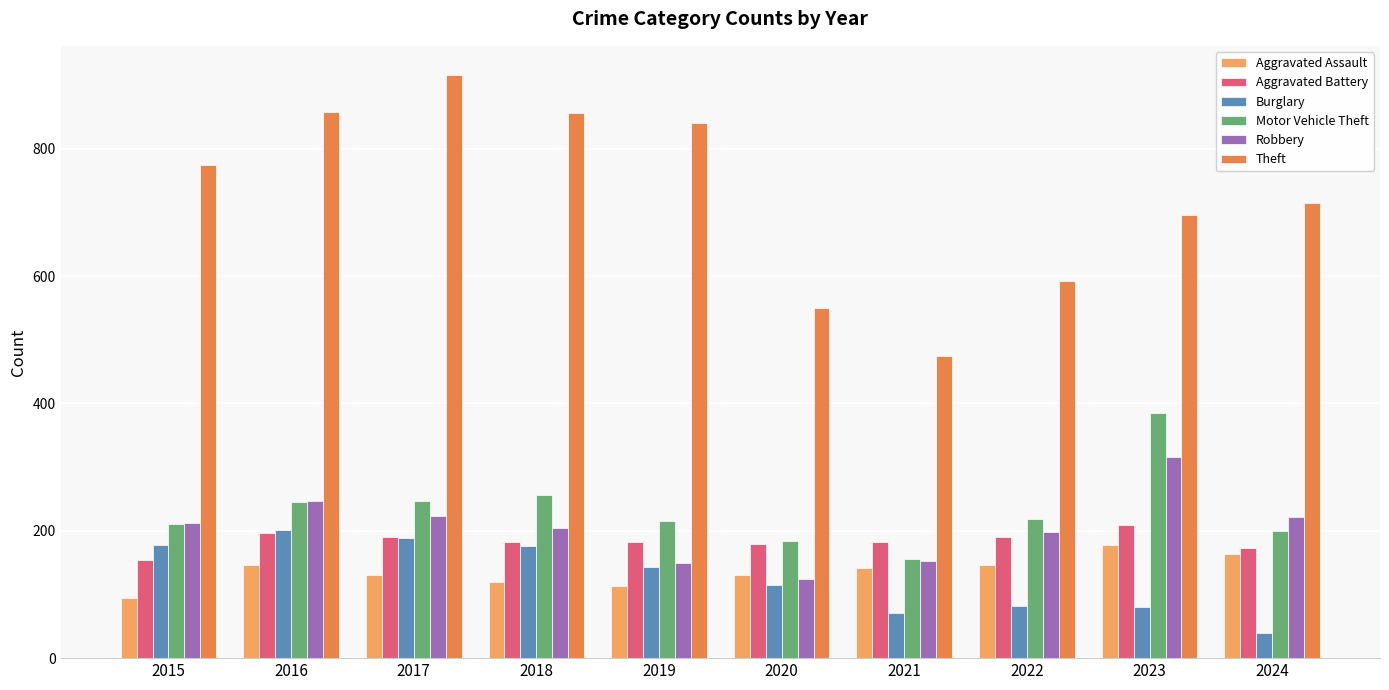

Does the chart contain any negative values?

No